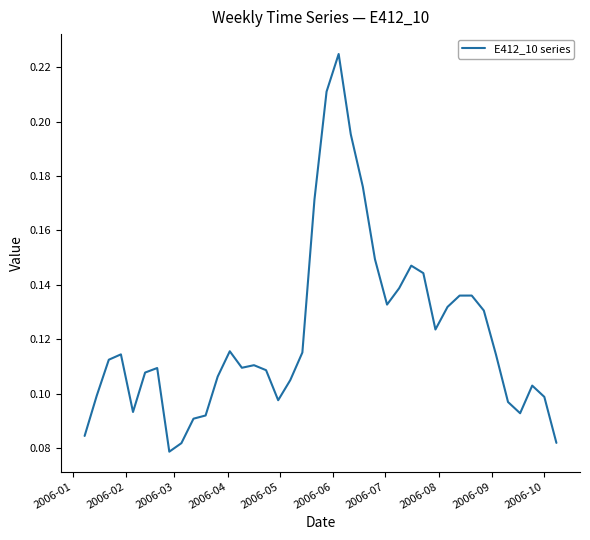

How many lines are shown in the chart?

1